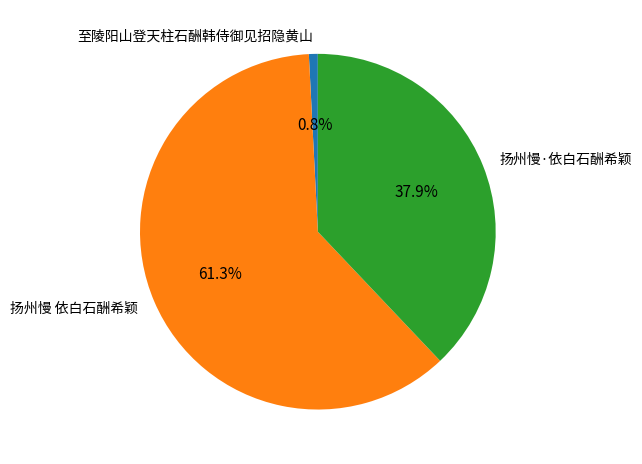

To the nearest percent, what portion does 至陵阳山登天柱石酬韩侍御见招隐黄山 represent?

1%